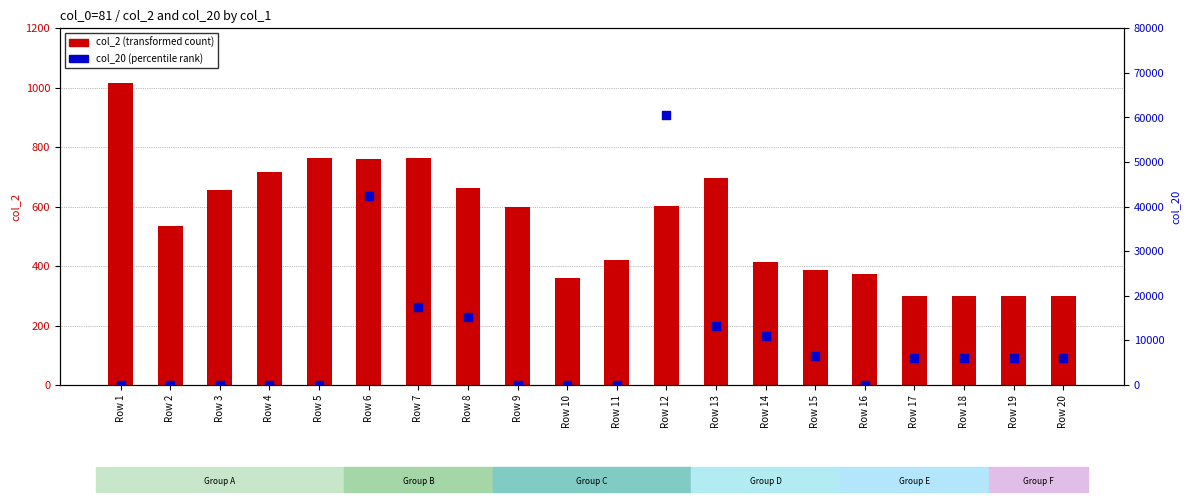

Which series has the largest Y range (max minus min)?

col_20 (percentile rank)